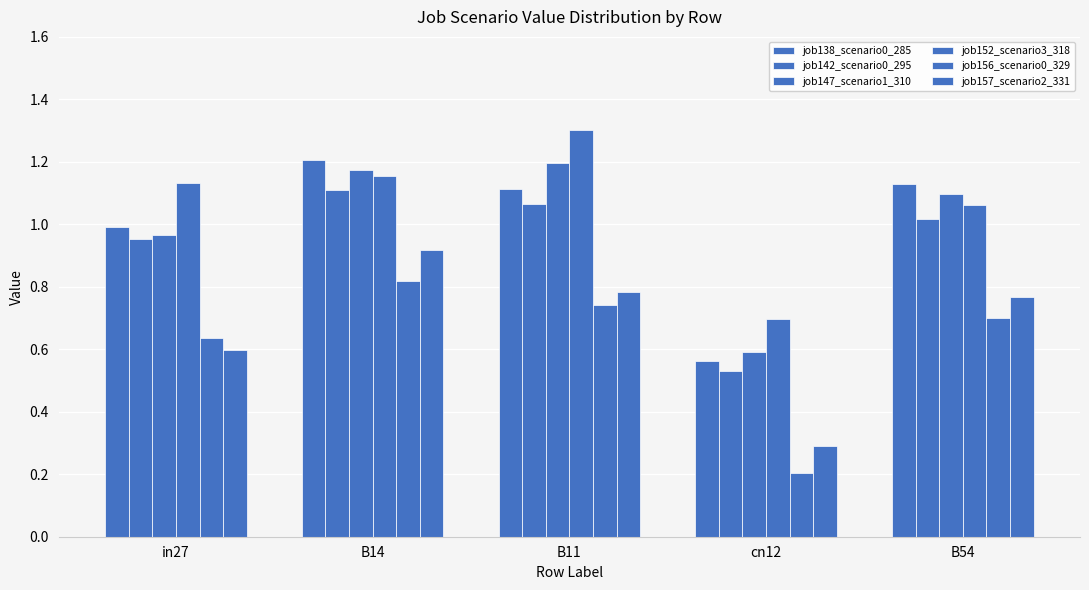

What is the total value across all series at B11?

6.2